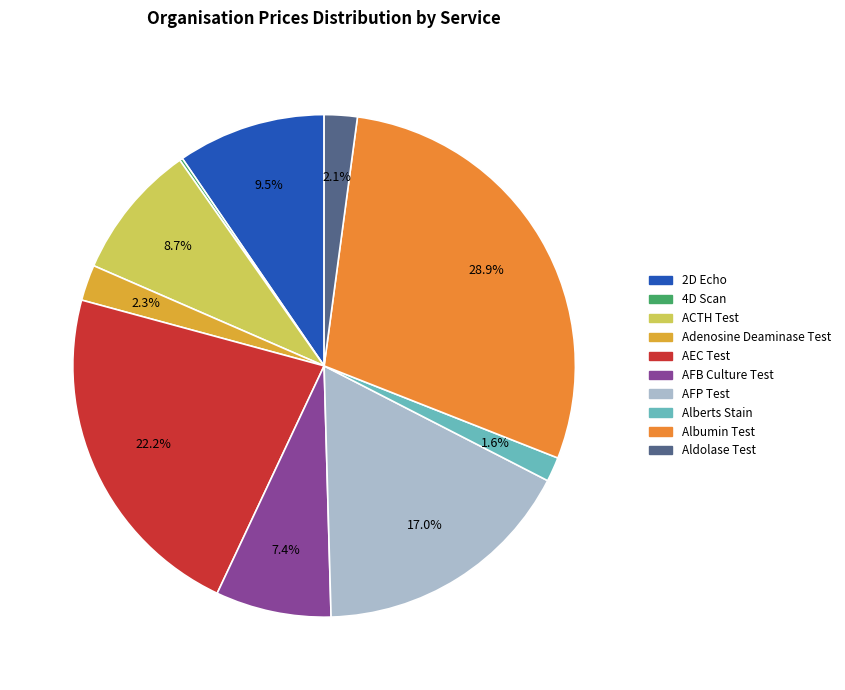

True or false: ACTH Test accounts for 22% of the total.

False